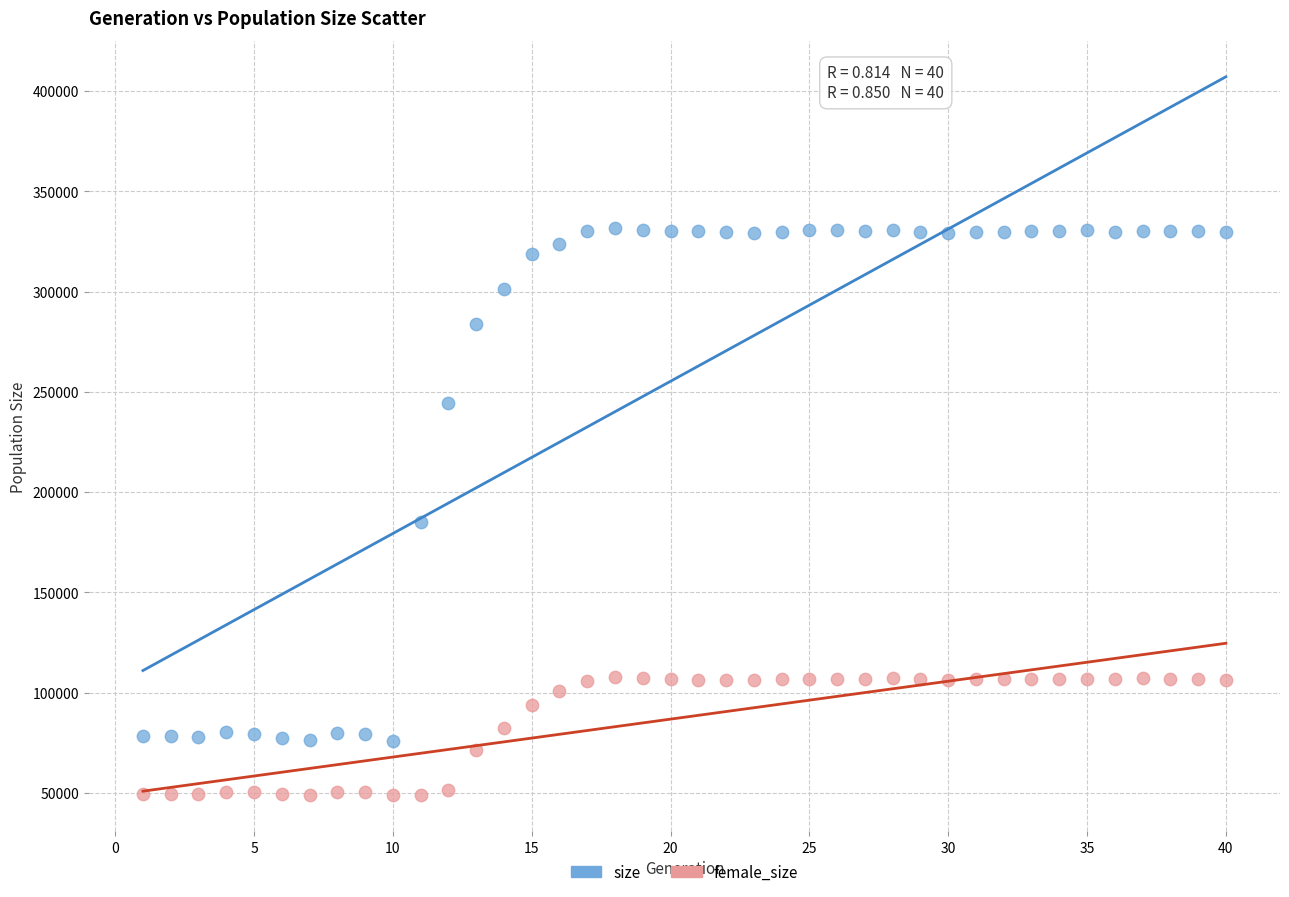

Which series has the largest Y range (max minus min)?

size